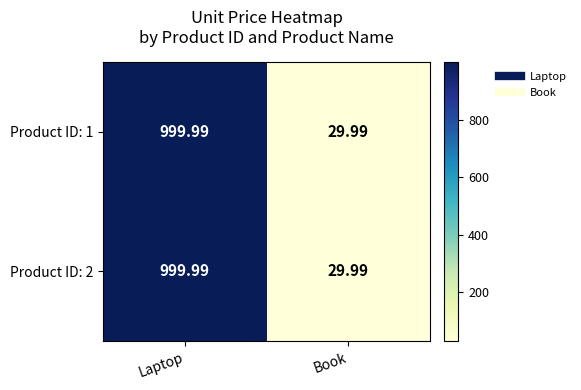

At which category does the chart reach its peak across all series?

Laptop